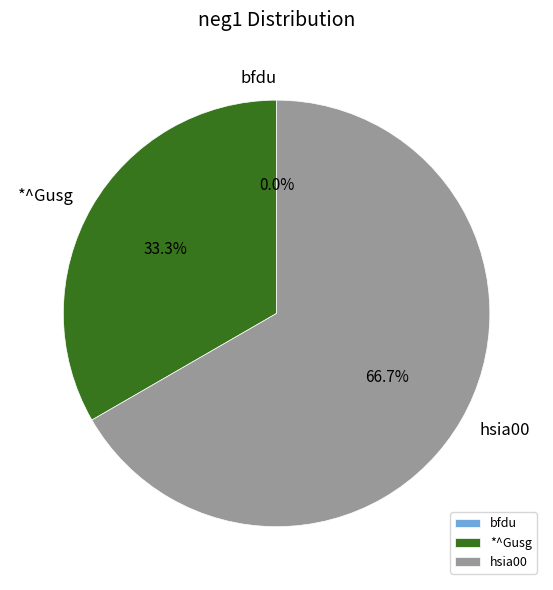

Which slice represents more than half of the pie?

hsia00